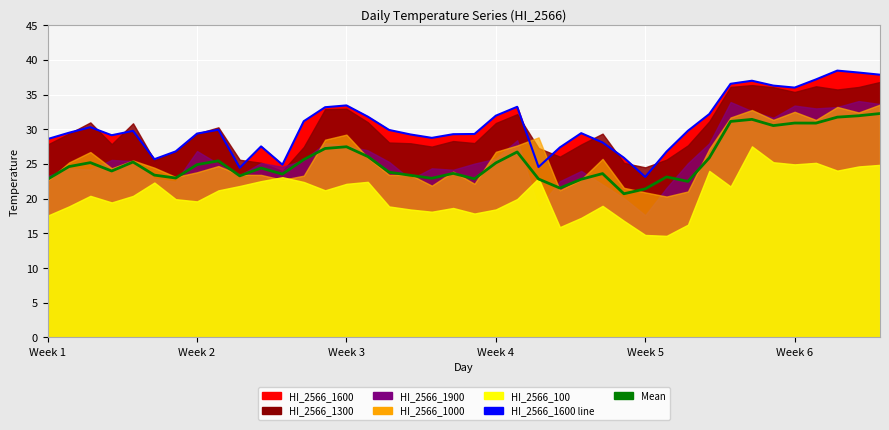

Reading left to right, list all the values displayed in this chart.

HI_2566_1600 line: 28.6	29.5	30.3	29.2	29.8	25.7	26.8	29.4	30.0	24.5	27.6	24.9	31.2	33.2	33.5	31.9	29.9	29.3	28.8	29.3	29.4	32.0	33.3	24.6	27.4	29.5	28.1	25.9	23.2	26.8	29.8	32.2	36.6	37.0	36.3	36.0	37.2	38.5	38.2	37.9
Mean: 22.8	24.6	25.2	24.0	25.3	23.4	23.0	24.9	25.5	23.3	24.4	23.6	25.7	27.3	27.5	26.1	23.8	23.4	23.0	23.7	22.9	25.2	26.8	22.9	21.6	22.8	23.6	20.7	21.4	23.2	22.5	25.9	31.2	31.5	30.6	30.9	30.9	31.8	32.0	32.3